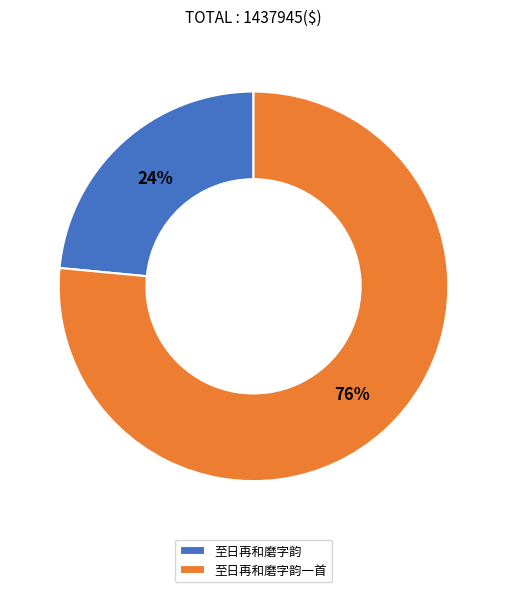

Is the sum of 至日再和磨字韵 and 至日再和磨字韵一首 greater than half?

Yes